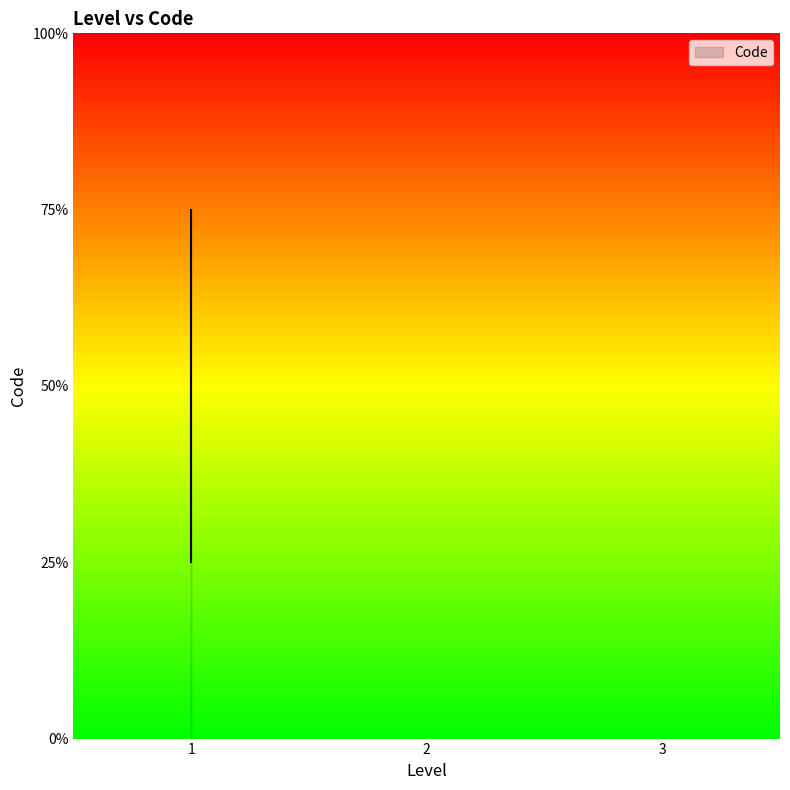

How many series are shown in this chart?

1